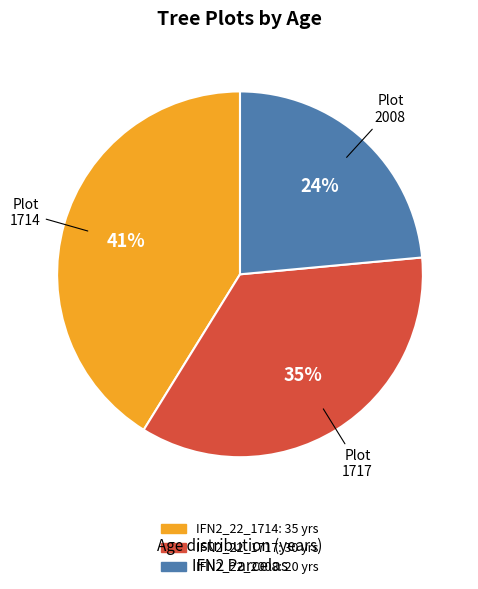

Is the sum of IFN2_22_2008 and IFN2_22_1714 greater than half?

Yes